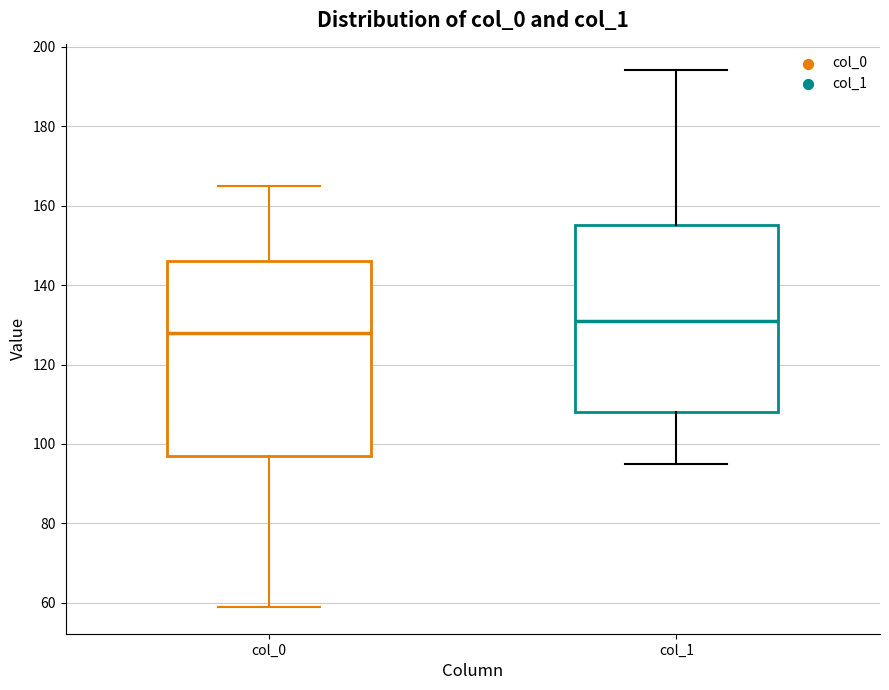

Reading left to right, read every box against the y-axis: the position of its median line, the range the box covers, and the ends of its whiskers. The values are not printed on the chart, so give them approximately, as read against the axis.

col_0: median 128, box 98 to 146, whiskers 60 to 166
col_1: median 132, box 108 to 156, whiskers 96 to 194